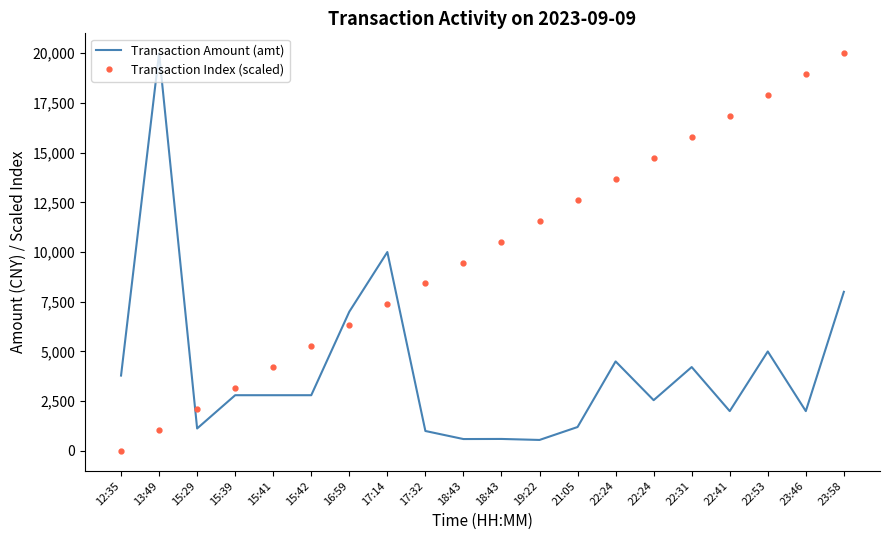

What are all the series names shown in the legend?

Transaction Amount (amt), Transaction Index (scaled)